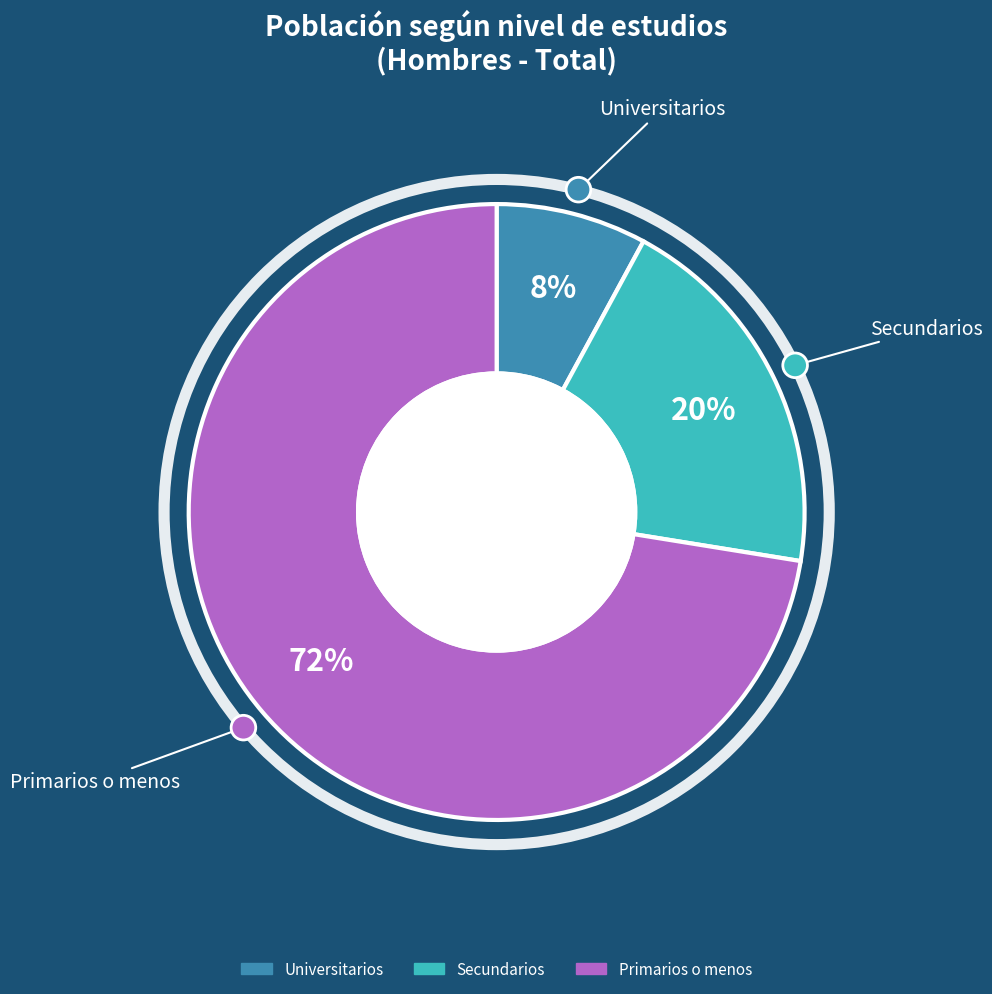

Between Secundarios and Primarios o menos, which is larger?

Primarios o menos